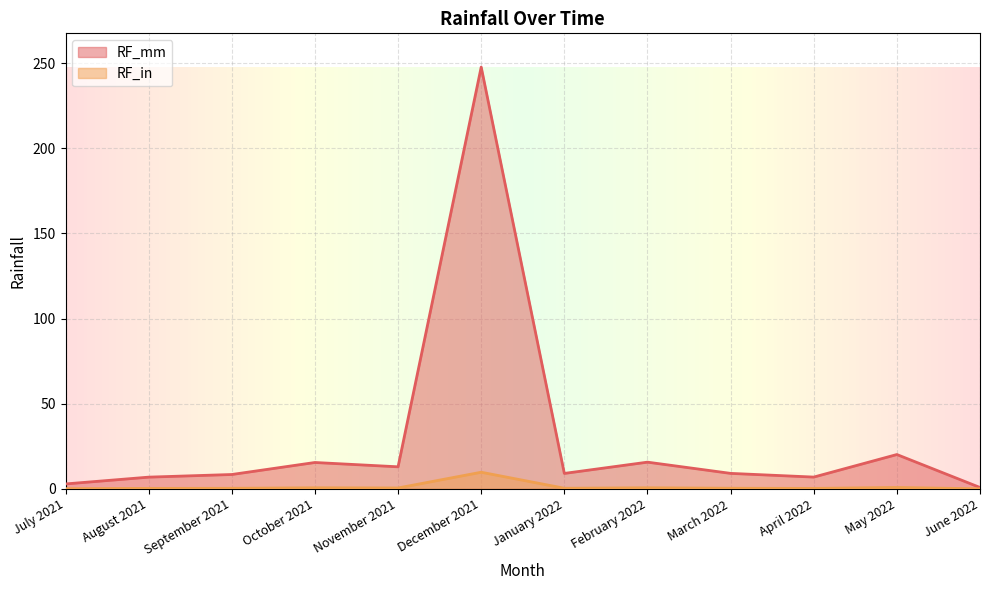

What is the spread (max minus min) of values at September 2021?

8.1